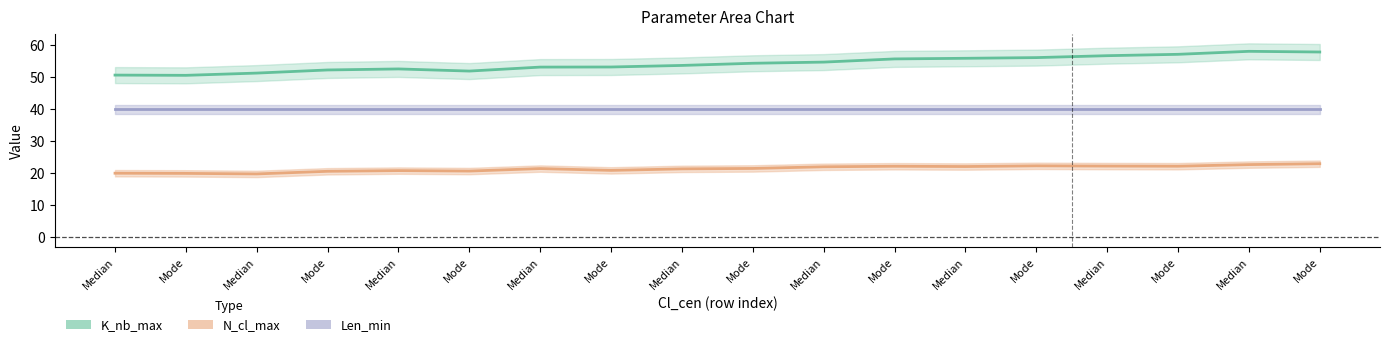

At which label is Len_min closest to 40?

Median